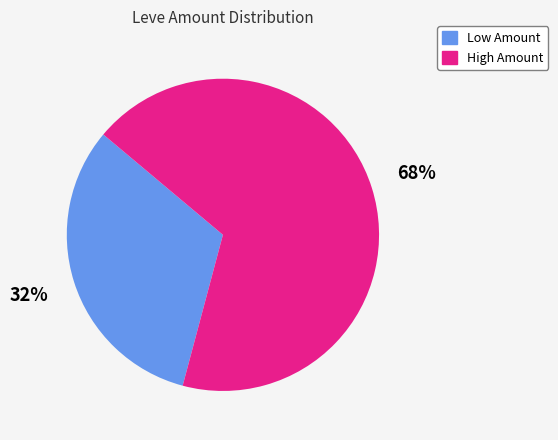

Does any single category account for the majority?

Yes